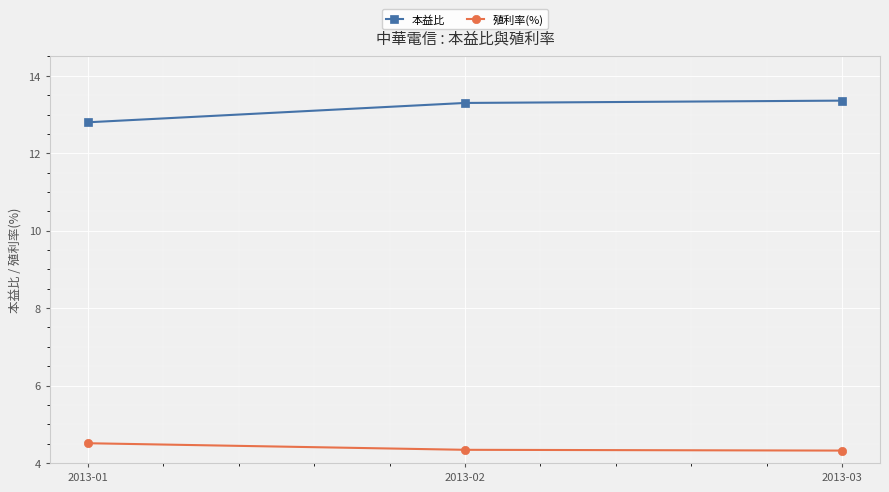

What is the sum of the 殖利率(%) values at 2013-02 and 2013-03?

8.7